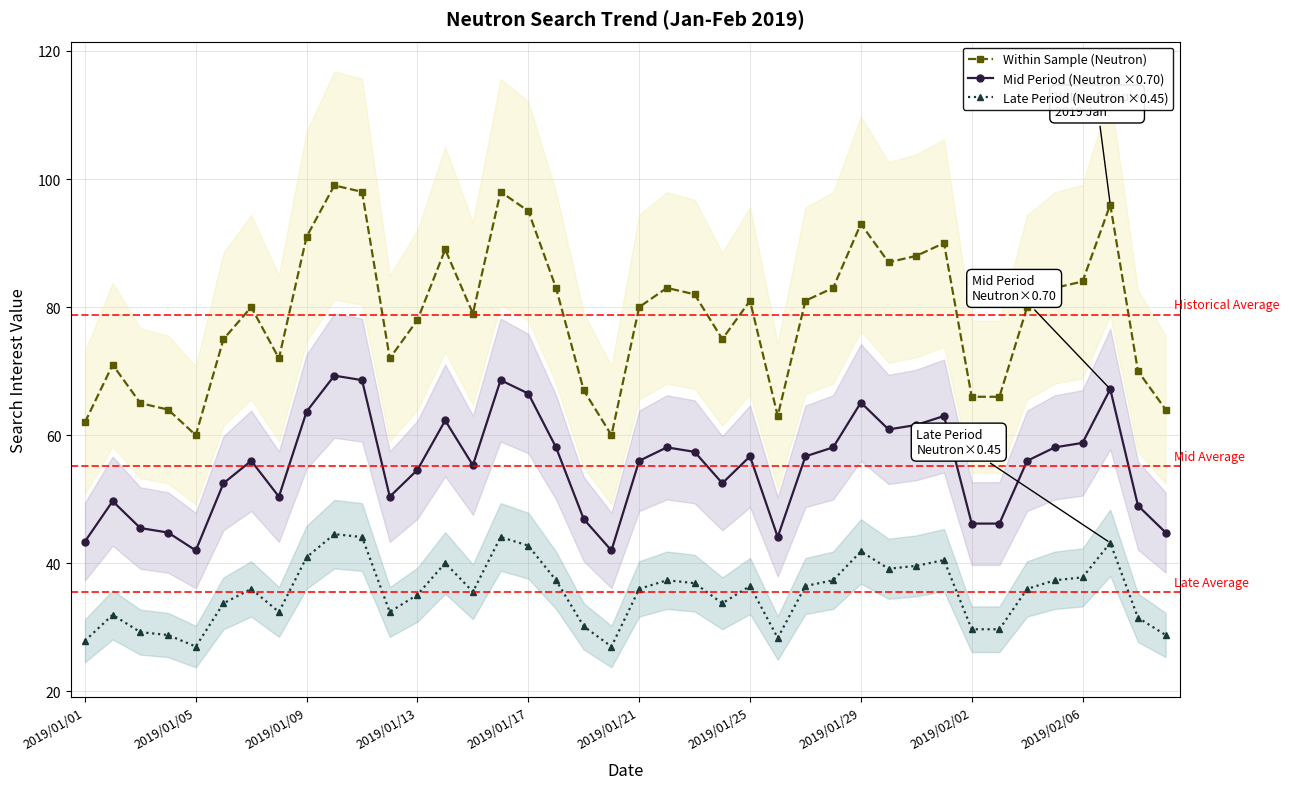

What are all the series names shown in the legend?

Within Sample (Neutron), Mid Period (Neutron ×0.70), Late Period (Neutron ×0.45)